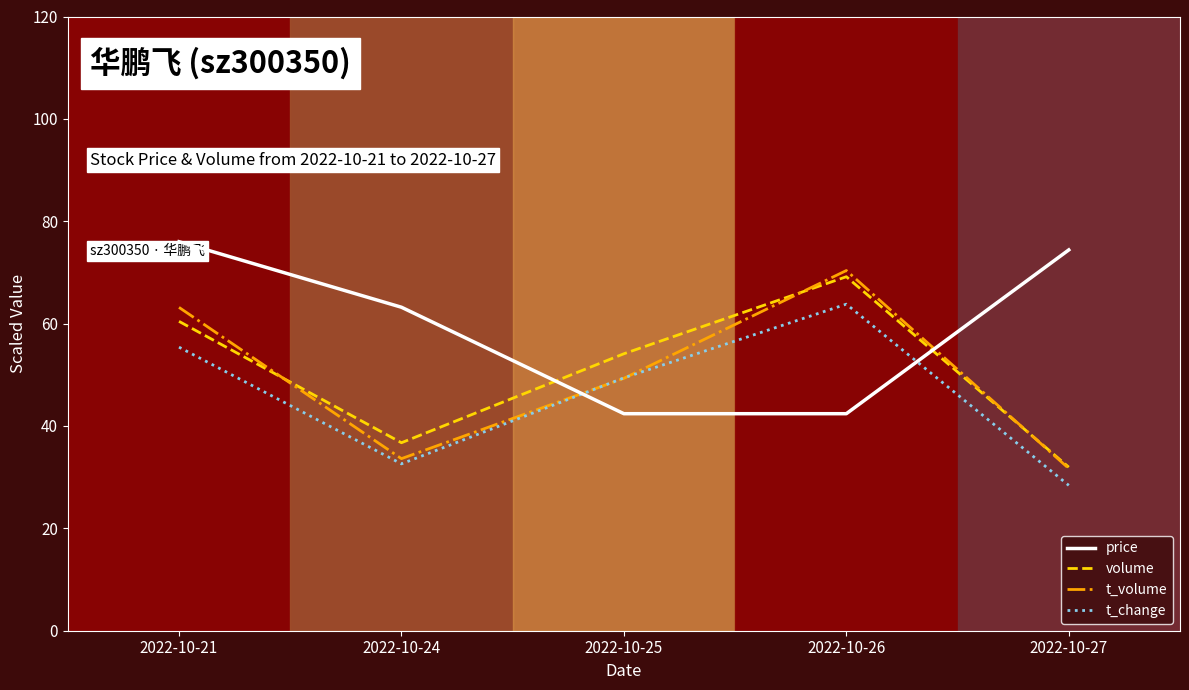

Which series has the widest spread of values?

t_volume